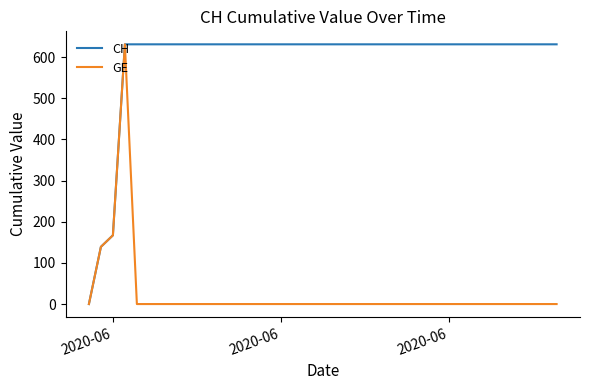

Rank the series by their average value, from highest to lowest.

CH, GE